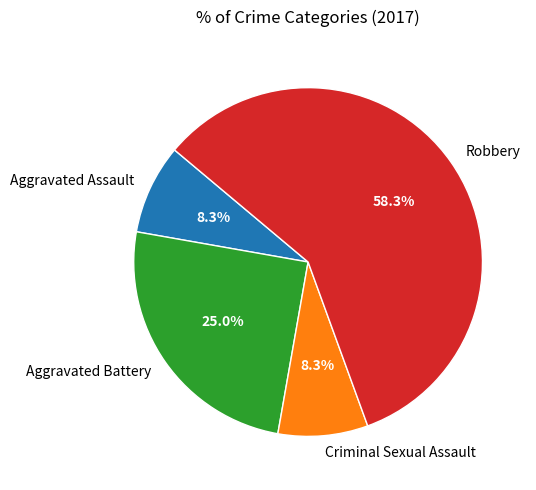

What percentage is the Criminal Sexual Assault slice, to the nearest percent?

8%